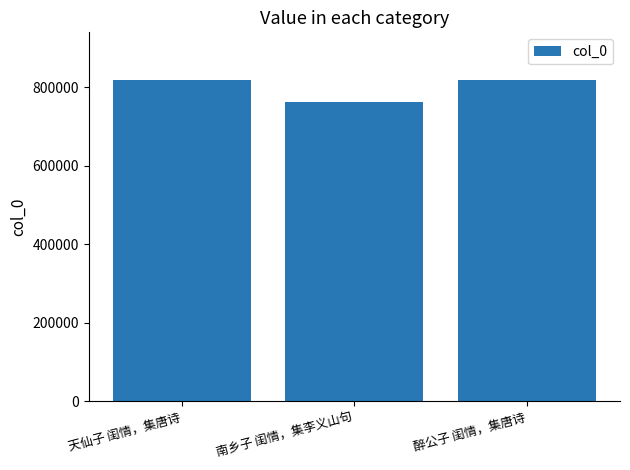

What is the smallest value displayed?

762907